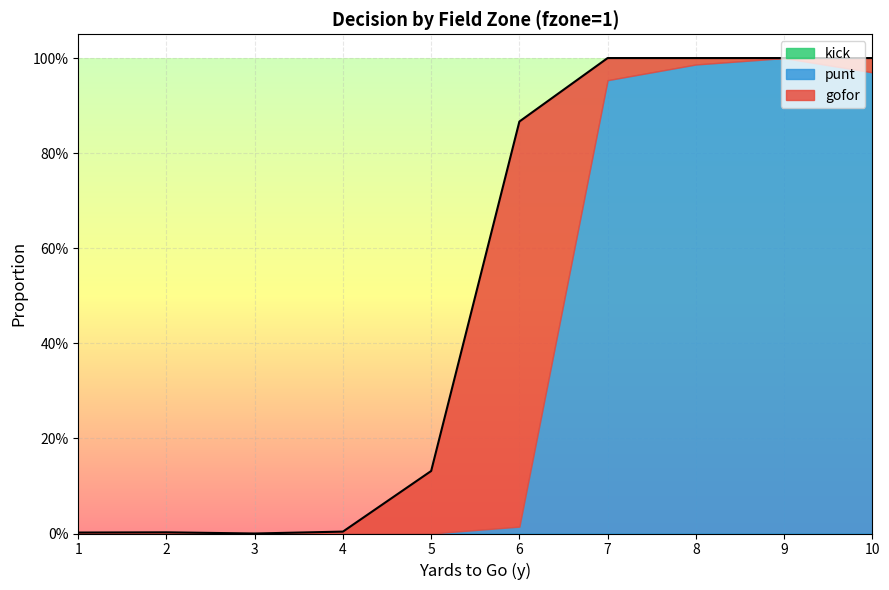

Rank the series by their maximum value, from lowest to highest.

kick, gofor, punt